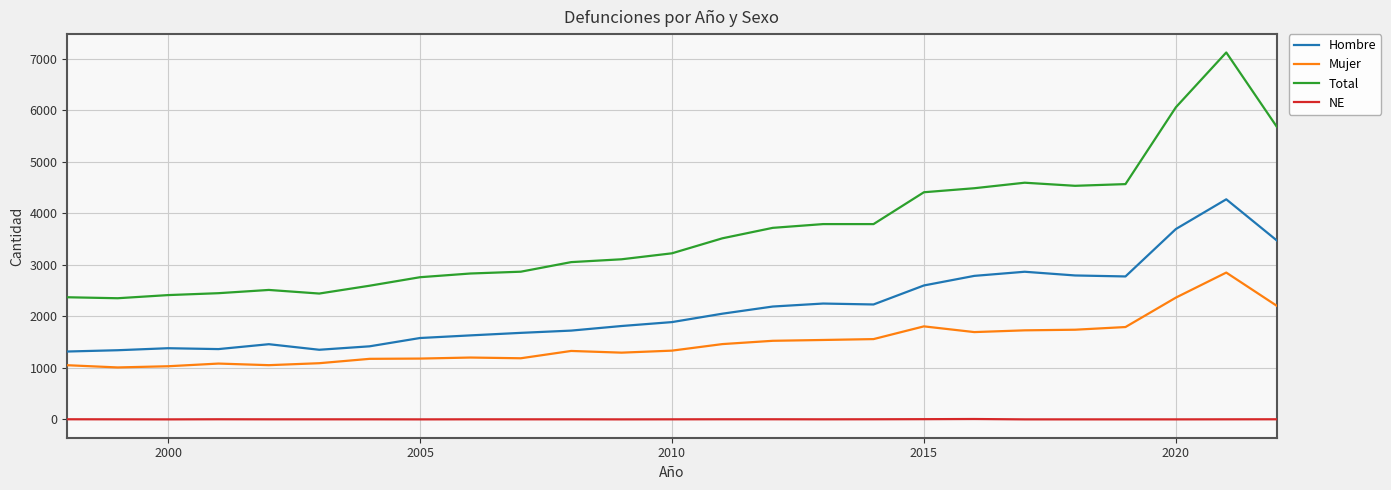

What is the average value of the Hombre series?

2157